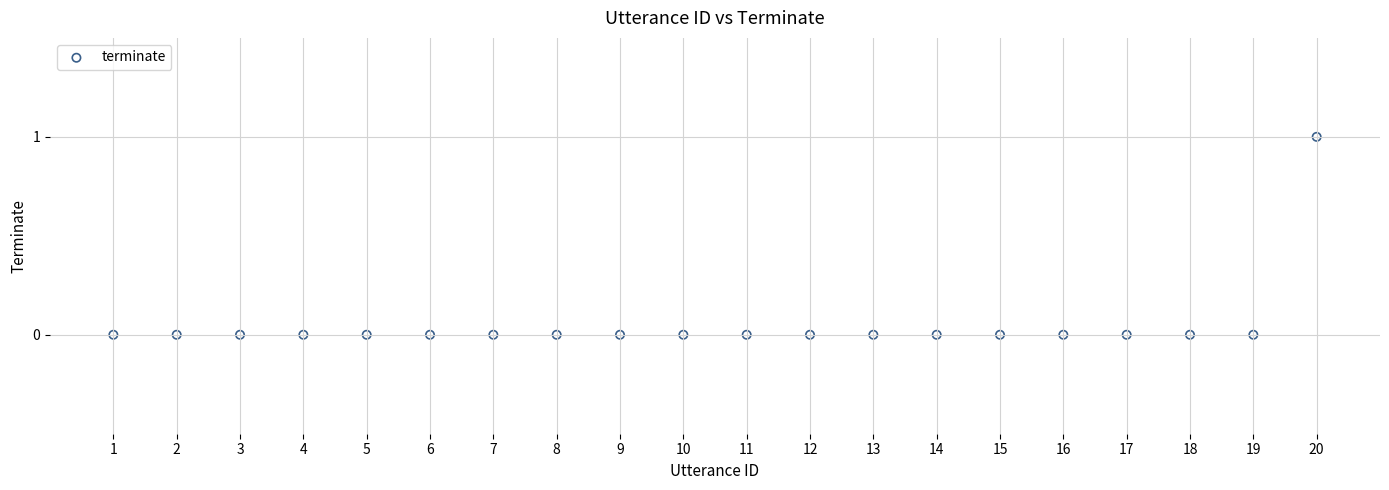

What is the range of X values (max minus min)?

19